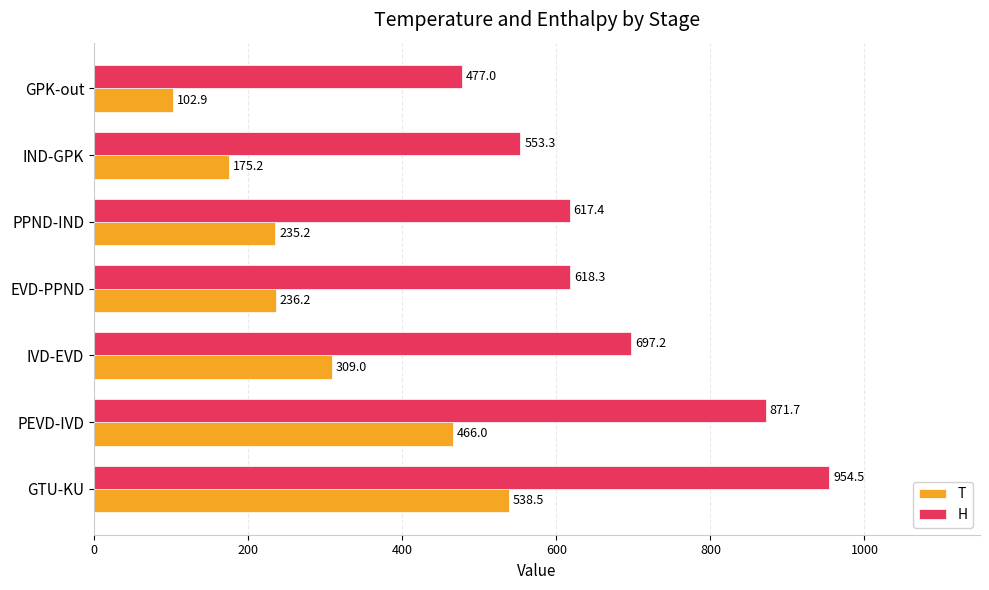

What is the highest value of the T series?

538.5